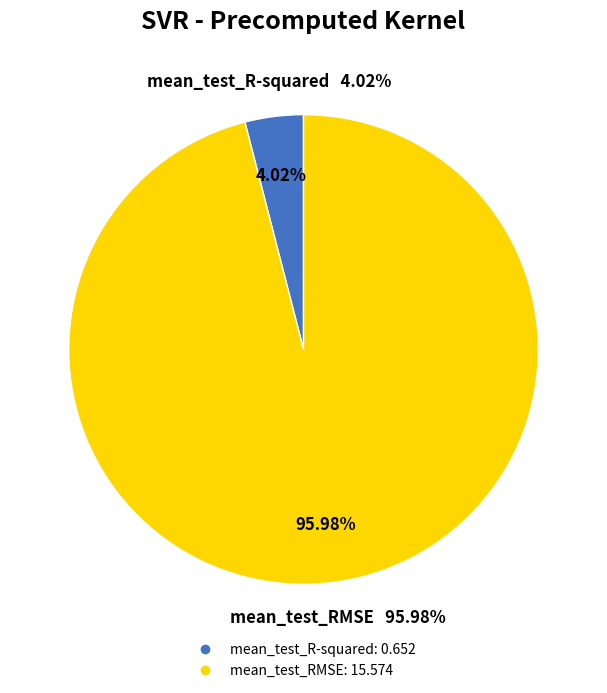

The mean_test_RMSE slice represents 96% of the pie. True or false?

True